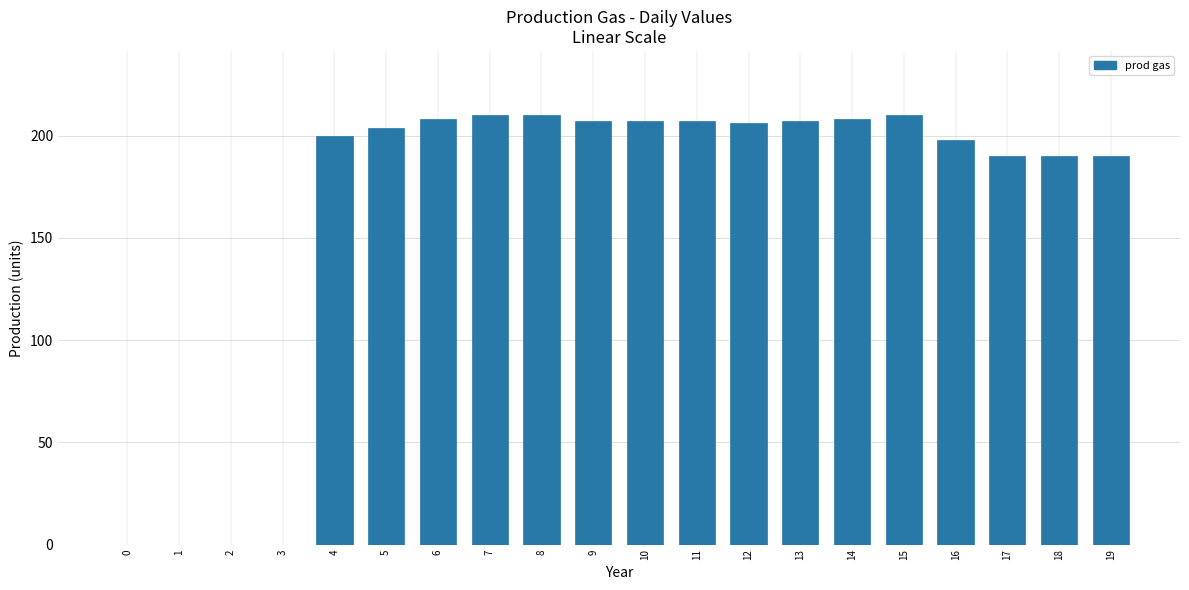

Reading left to right, transcribe all the data shown in this chart.

0=0	1=0	2=0	3=0	4=200	5=204	6=208	7=210	8=210	9=207	10=207	11=207	12=206	13=207	14=208	15=210	16=198	17=190	18=190	19=190